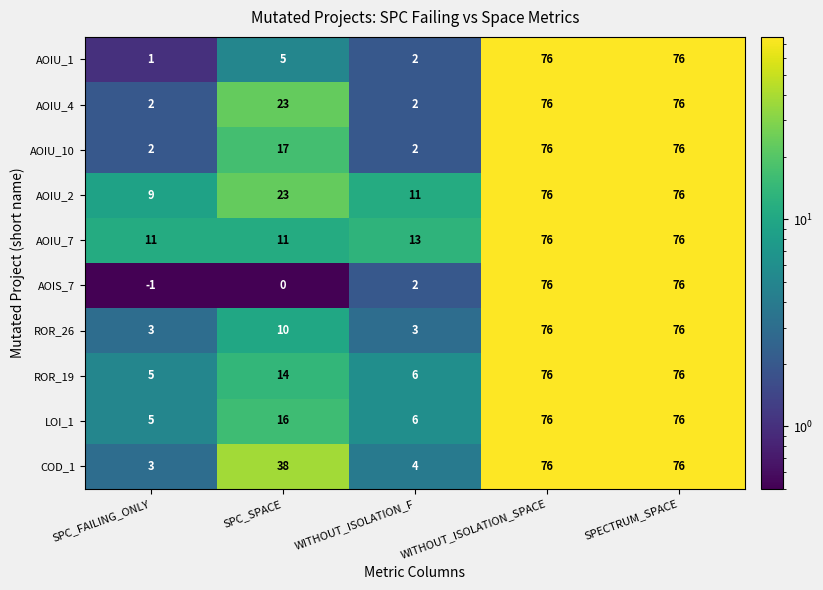

Is it true that AOIU_10 equals 109 at SPECTRUM_SPACE?

False